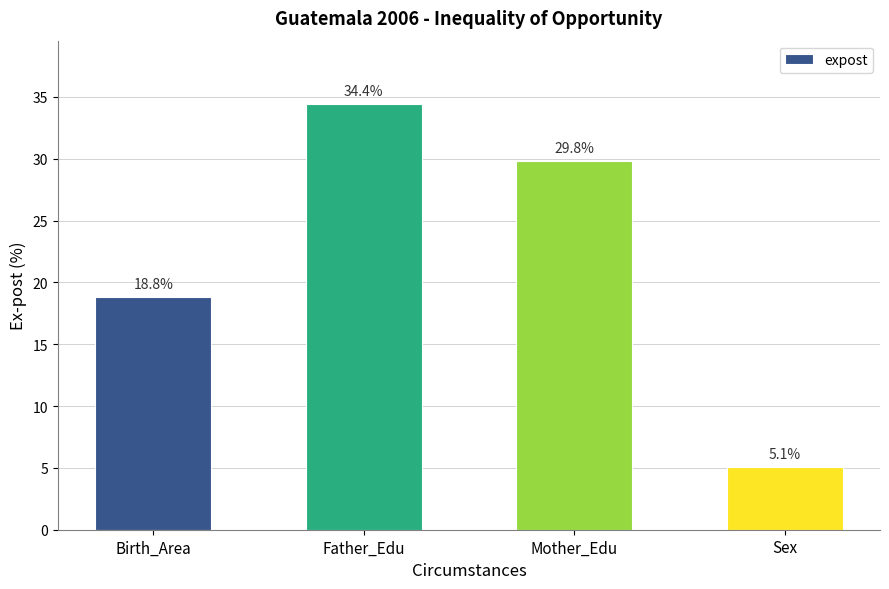

List the labels in order of value, largest first.

Father_Edu, Mother_Edu, Birth_Area, Sex